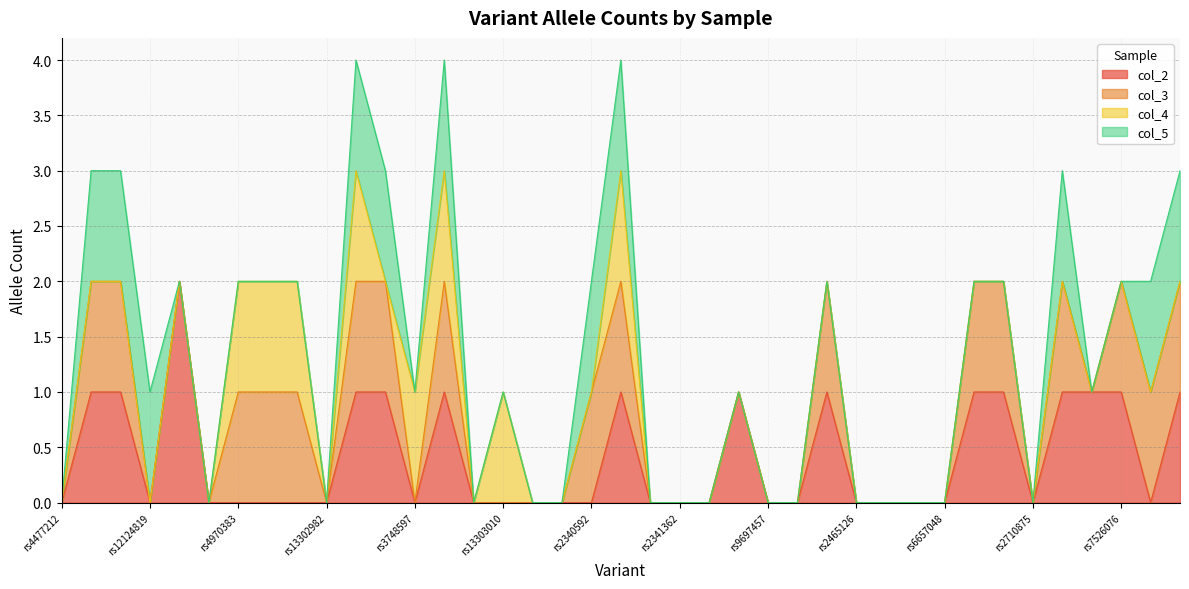

Which category has the highest value in the col_3 series?

rs3094315